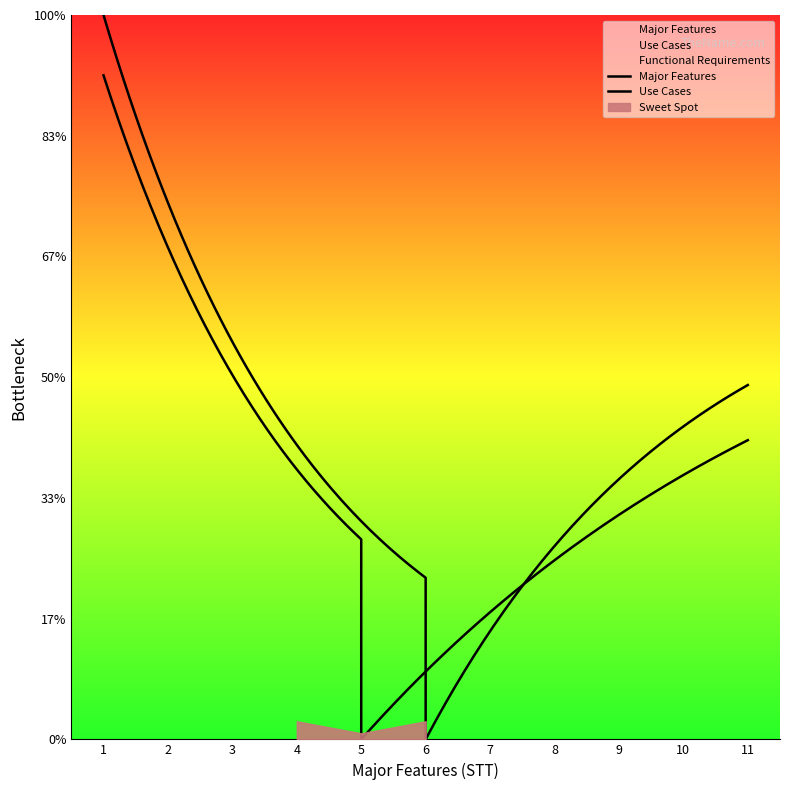

Which series has the widest spread of values?

Major Features